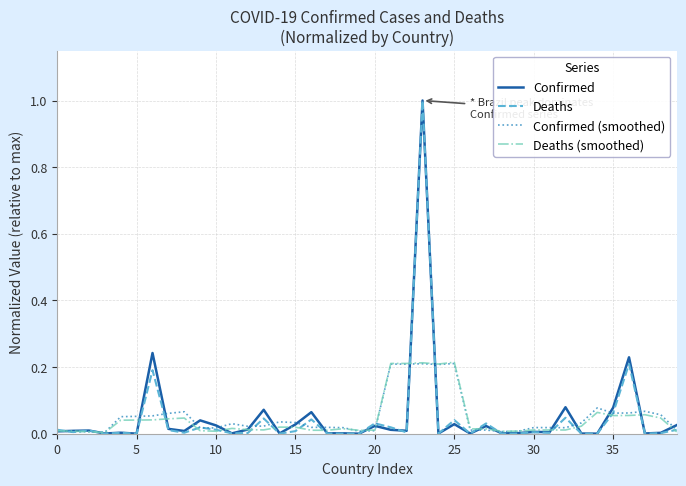

What is the greatest value displayed?

1.0